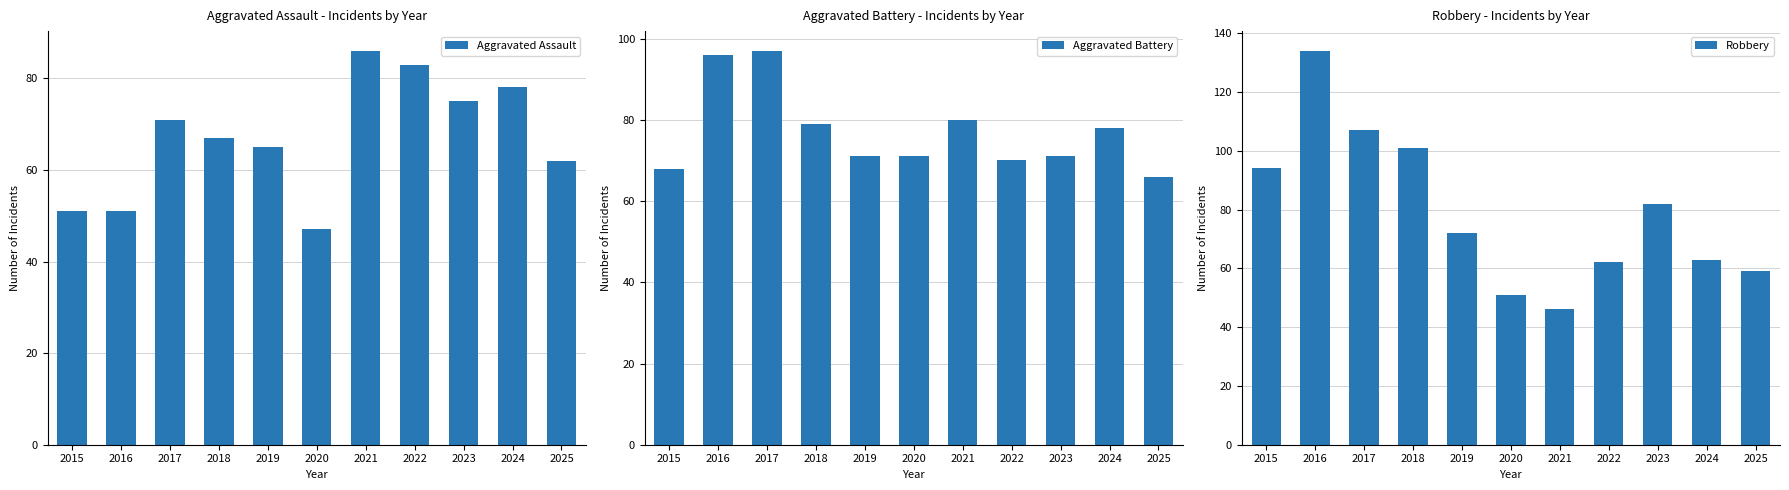

Which category has the highest value across all series?

2016